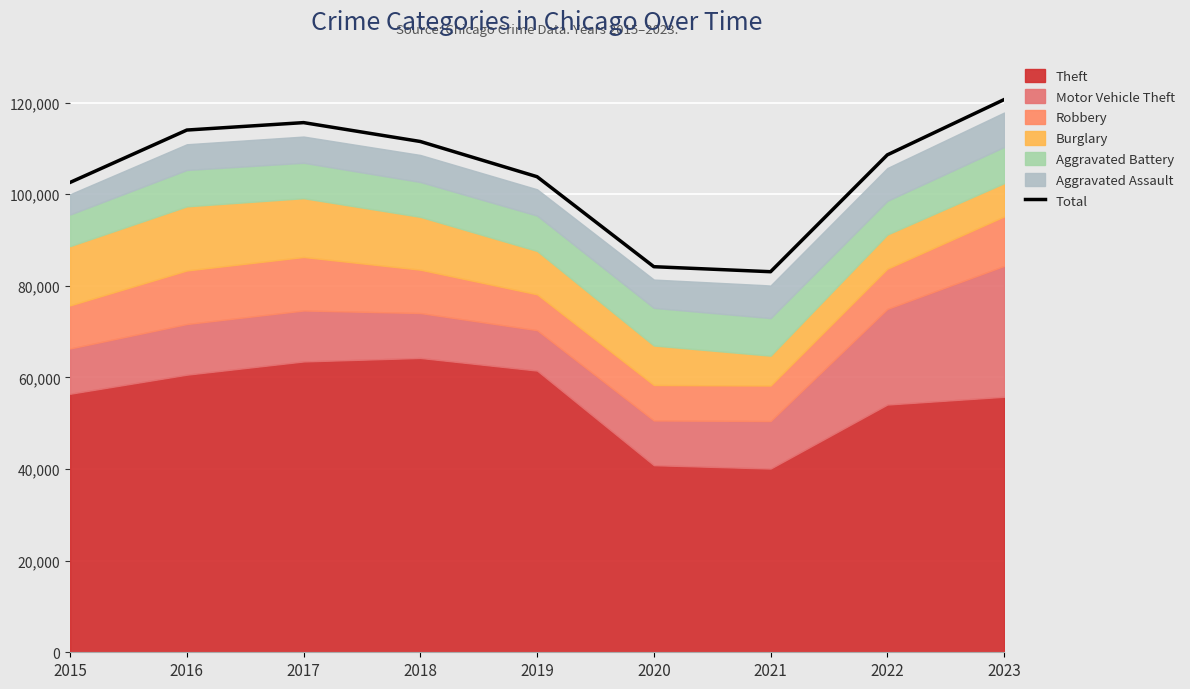

Reading right to left, extract all data points from this chart.

2023=120656	2022=108588	2021=83079	2020=84174	2019=103816	2018=111504	2017=115628	2016=114005	2015=102574